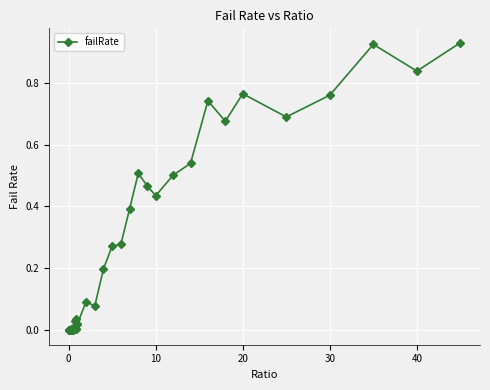

What is the sum of all values?

10.2